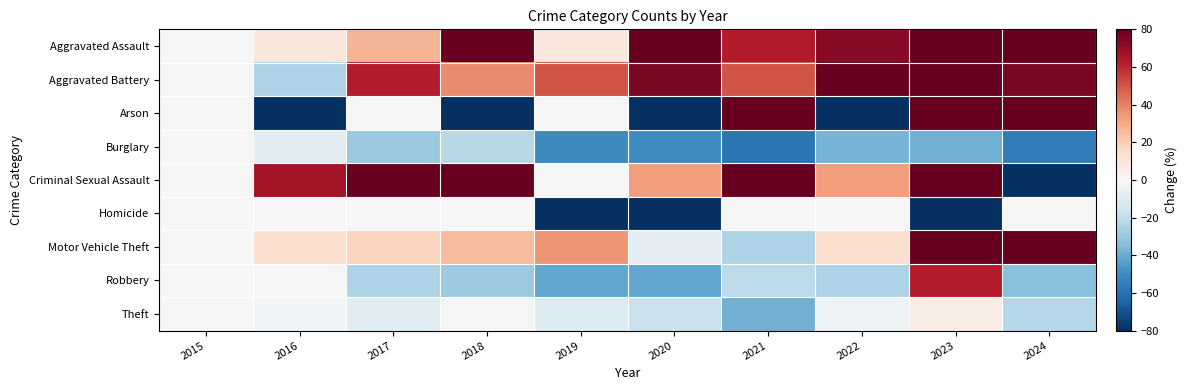

Reading left to right, list all the values displayed in this chart.

Aggravated Assault: 2015=0.0	2016=9.1	2017=27.3	2018=81.8	2019=9.1	2020=109.1	2021=63.6	2022=72.7	2023=136.4	2024=81.8
Aggravated Battery: 2015=0.0	2016=-25.0	2017=62.5	2018=37.5	2019=50.0	2020=75.0	2021=50.0	2022=150.0	2023=187.5	2024=75.0
Arson: 2015=0.0	2016=-100.0	2017=0.0	2018=-100.0	2019=0.0	2020=-100.0	2021=500.0	2022=-100.0	2023=100.0	2024=200.0
Burglary: 2015=0.0	2016=-8.8	2017=-30.0	2018=-22.5	2019=-51.2	2020=-50.0	2021=-58.8	2022=-37.5	2023=-38.8	2024=-56.2
Criminal Sexual Assault: 2015=0.0	2016=66.7	2017=166.7	2018=133.3	2019=0.0	2020=33.3	2021=233.3	2022=33.3	2023=133.3	2024=-100.0
Homicide: 2015=0.0	2016=0.0	2017=0.0	2018=0.0	2019=-100.0	2020=-100.0	2021=0.0	2022=0.0	2023=-100.0	2024=0.0
Motor Vehicle Theft: 2015=0.0	2016=12.5	2017=17.5	2018=25.0	2019=35.0	2020=-7.5	2021=-25.0	2022=12.5	2023=115.0	2024=82.5
Robbery: 2015=0.0	2016=0.0	2017=-25.0	2018=-29.2	2019=-41.7	2020=-41.7	2021=-20.8	2022=-25.0	2023=62.5	2024=-33.3
Theft: 2015=0.0	2016=-2.4	2017=-10.0	2018=-1.0	2019=-10.7	2020=-17.9	2021=-38.3	2022=-3.8	2023=6.2	2024=-22.8